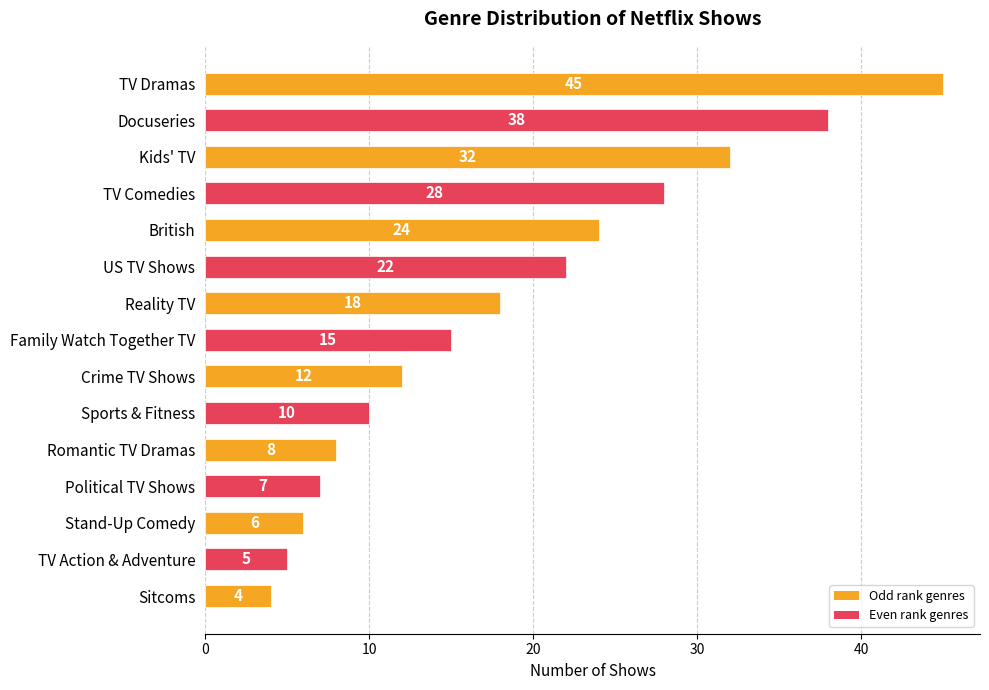

Where is the data nearest to the value 24?

British